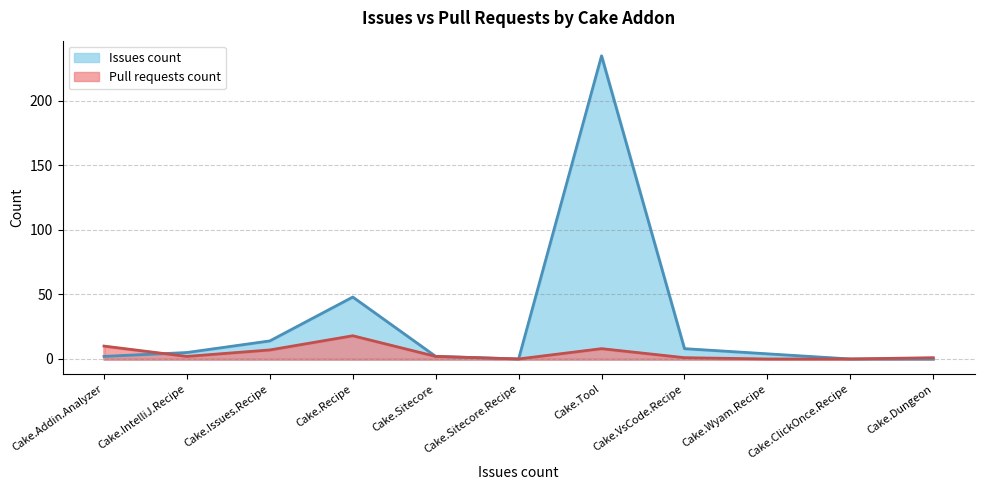

Where is the first local minimum for Issues count?

Cake.Sitecore.Recipe